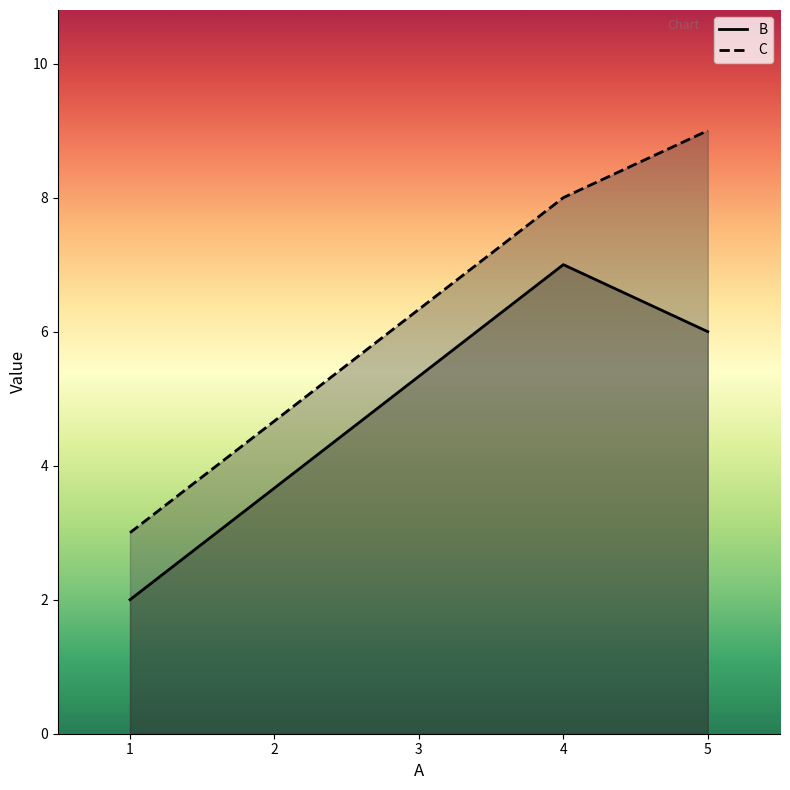

Reading left to right, list all the values displayed in this chart.

B: 1=2	4=7	5=6
C: 1=3	4=8	5=9